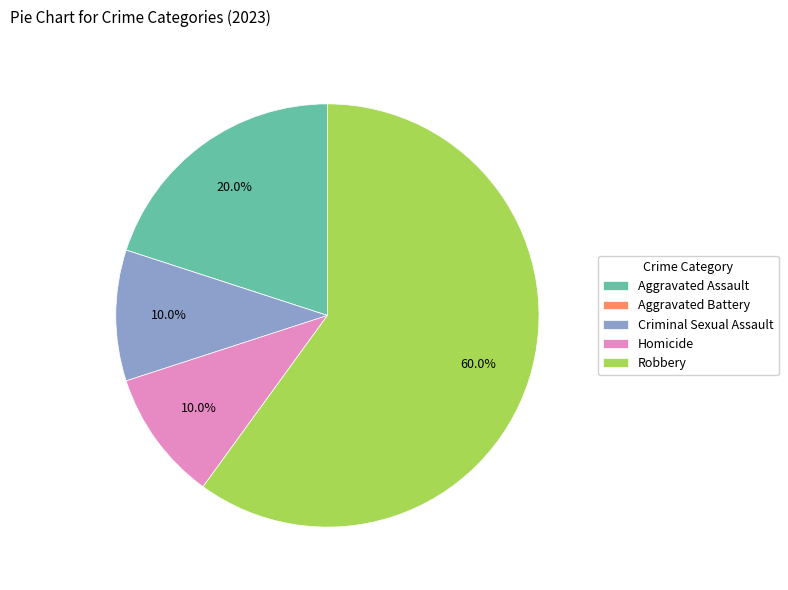

What percentage is NOT represented by Robbery?

40.0%